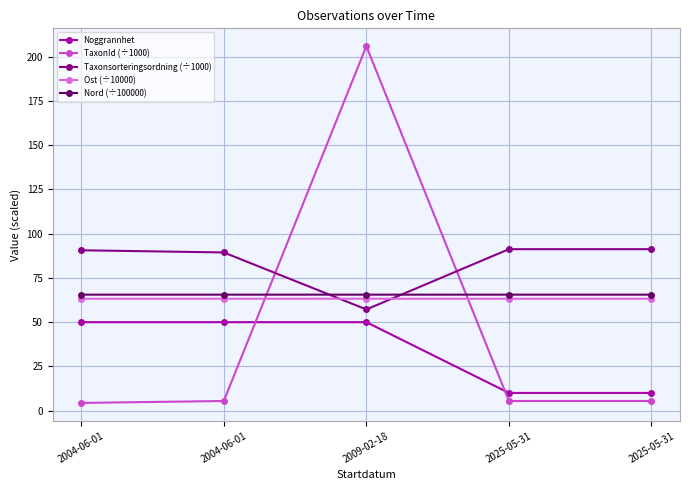

Is this an area chart (filled region under the line)?

No